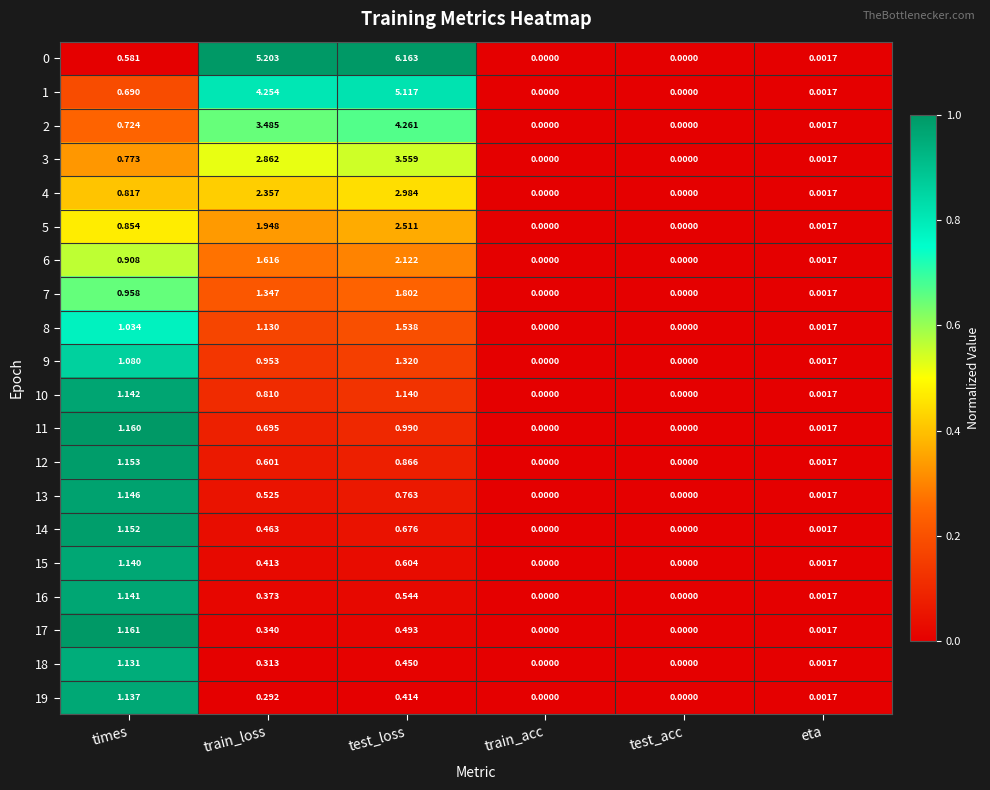

At which category is the sum across all series the highest?

test_loss